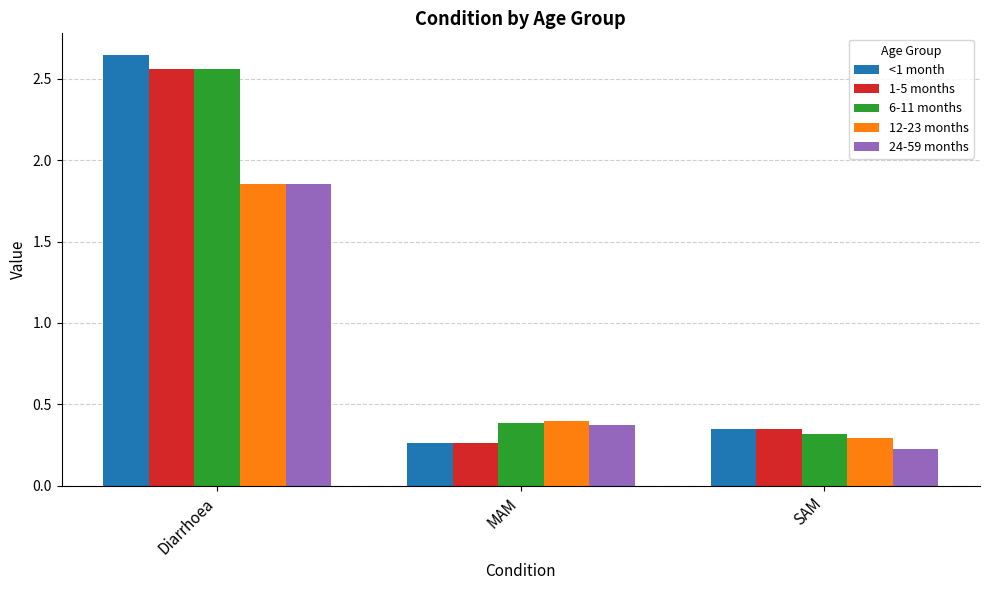

Which category has the lowest value in the 1-5 months series?

MAM